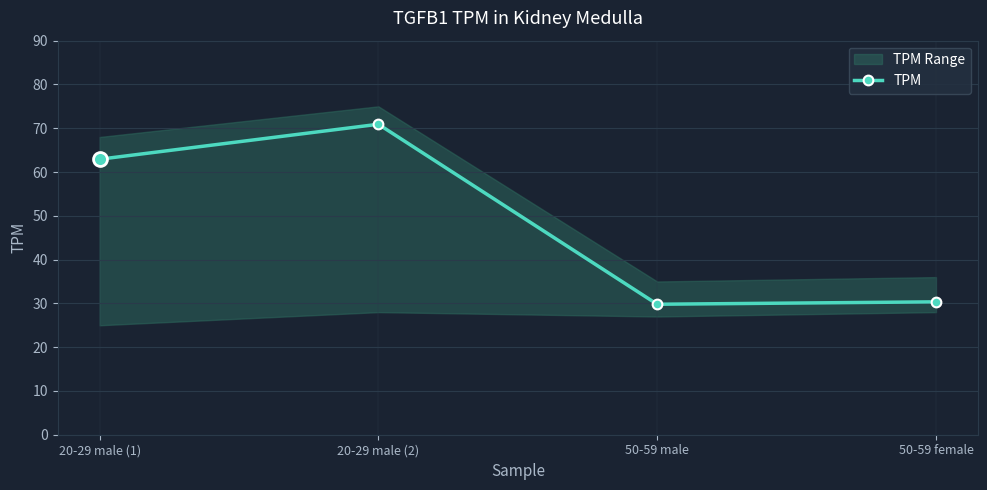

True or false: the data shows 30.4 at 50-59 female.

True